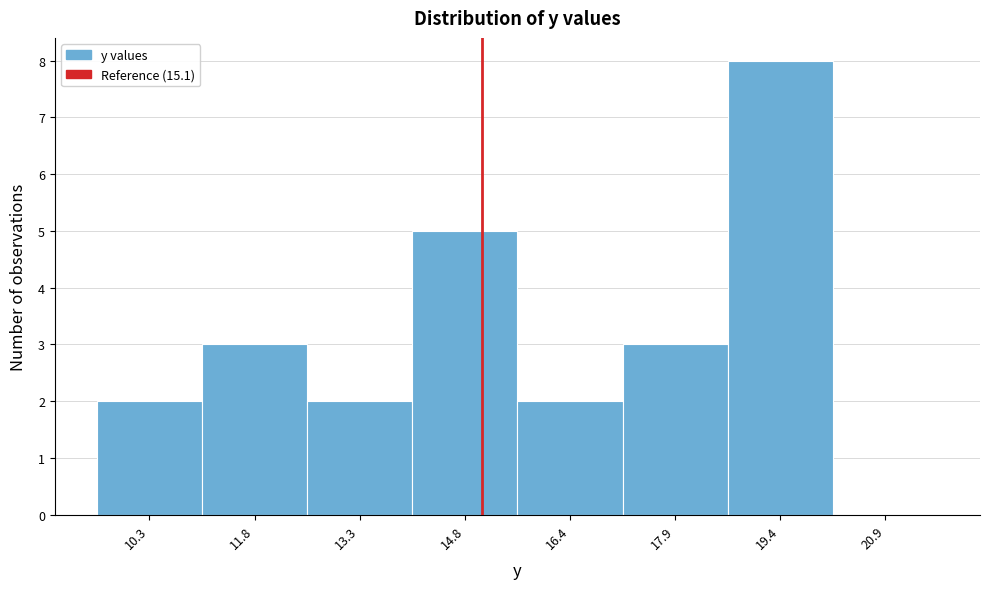

Reading left to right, list every bar in this chart as the range it spans on the x-axis followed by its height. Neither the bar edges nor the heights are printed on the chart, so give them approximately, as read against the axes.

9.6 to 11.1: 2
11.1 to 12.6: 3
12.6 to 14.1: 2
14.1 to 15.6: 5
15.6 to 17.1: 2
17.1 to 18.6: 3
18.6 to 20.1: 8
20.1 to 21.6: 0